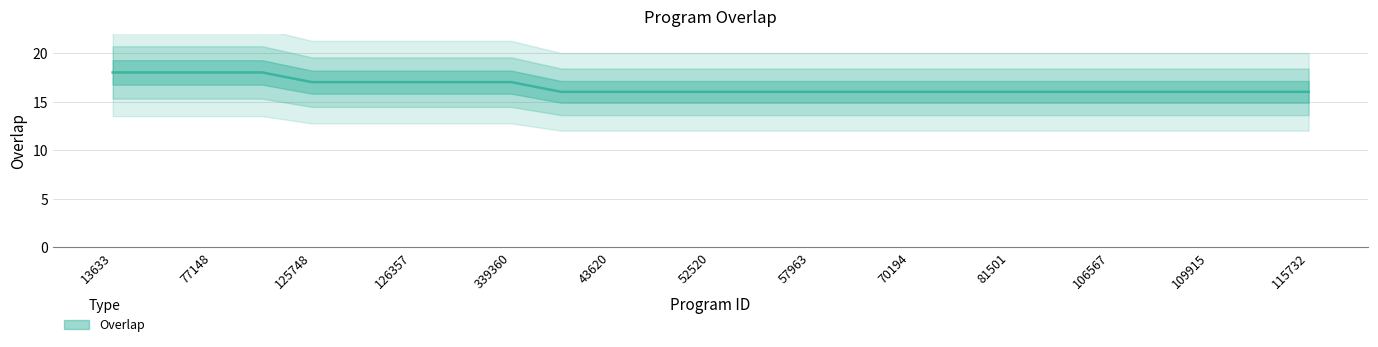

What is the minimum value shown in the chart?

16